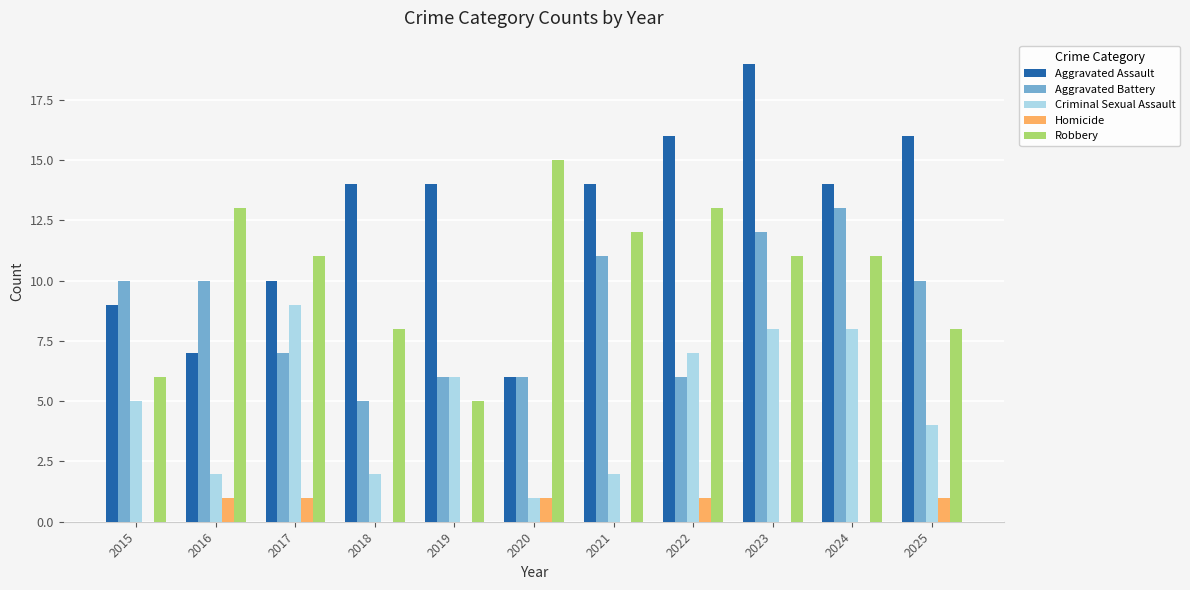

Where does the Robbery series first go above 11?

2016